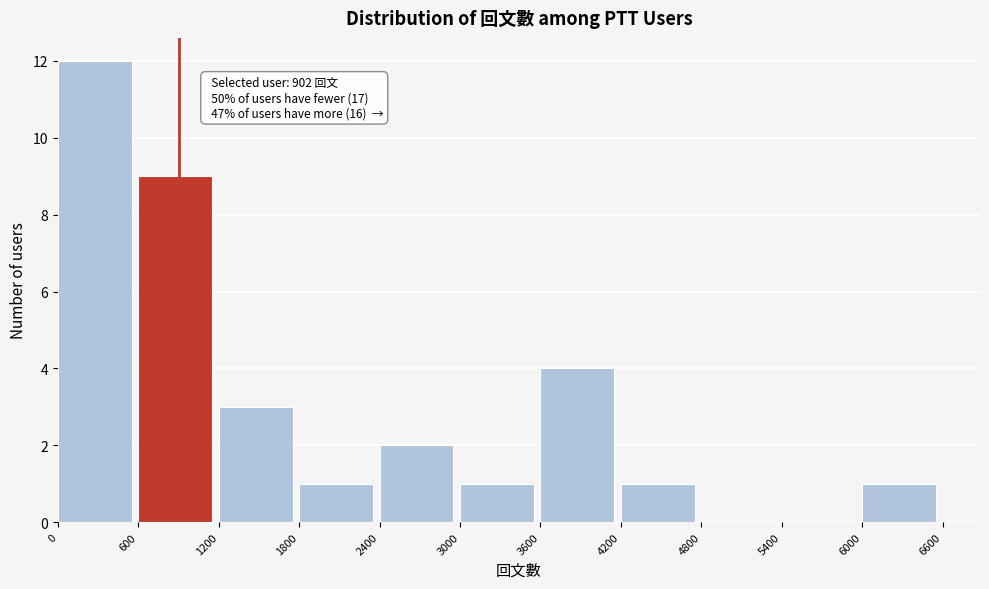

Over which range of the x-axis is the bar tallest?

0 to 600